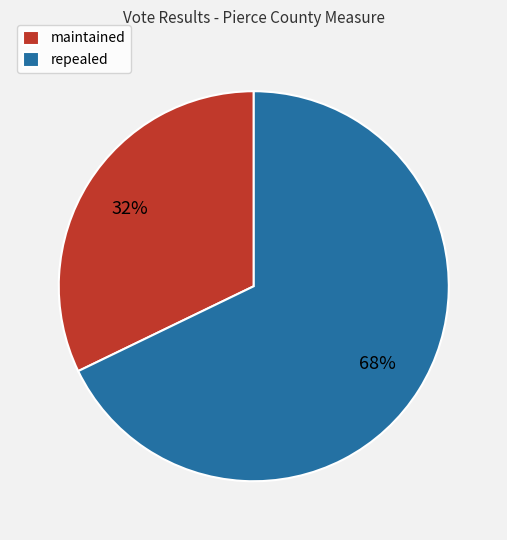

True or false: repealed accounts for 61% of the total.

False